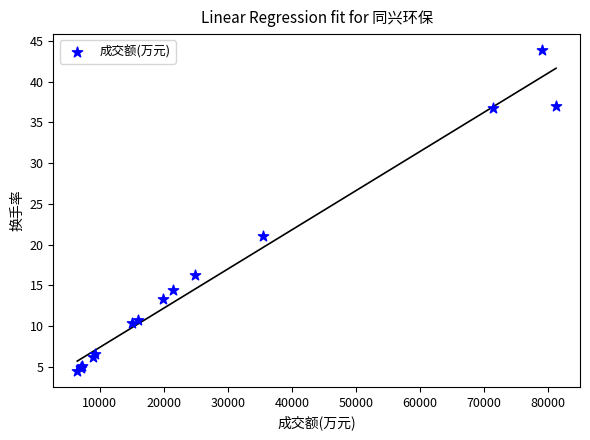

What Y value in the scatter plot is closest to 24?

21.1